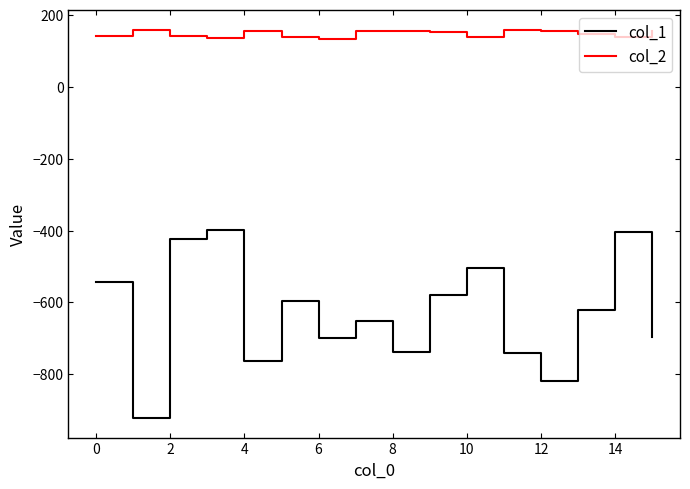

True or false: col_1 and col_2 intersect in this chart.

False